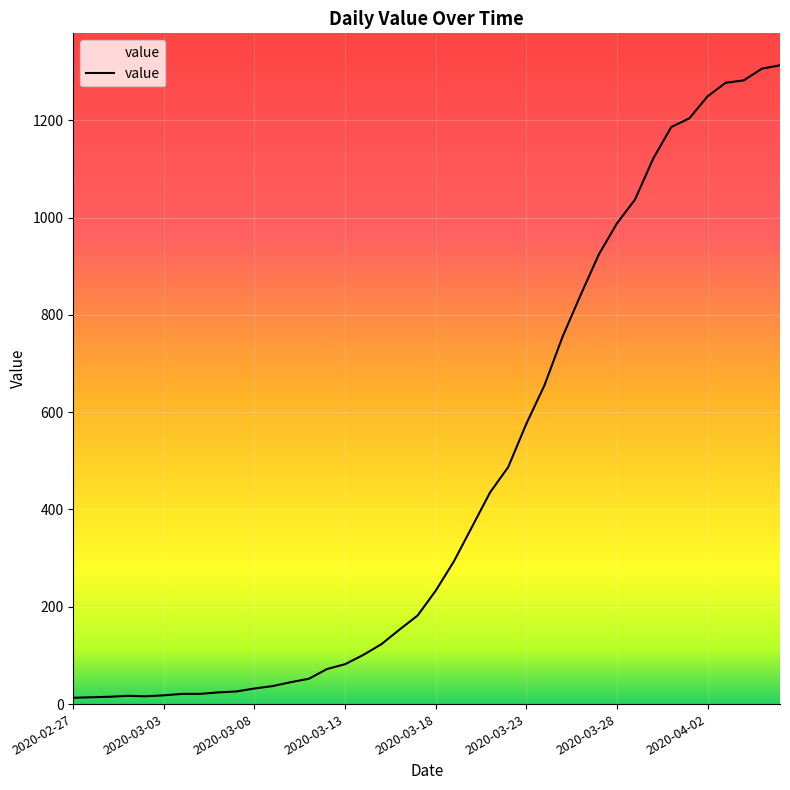

What is the difference between the maximum and minimum values?

1300